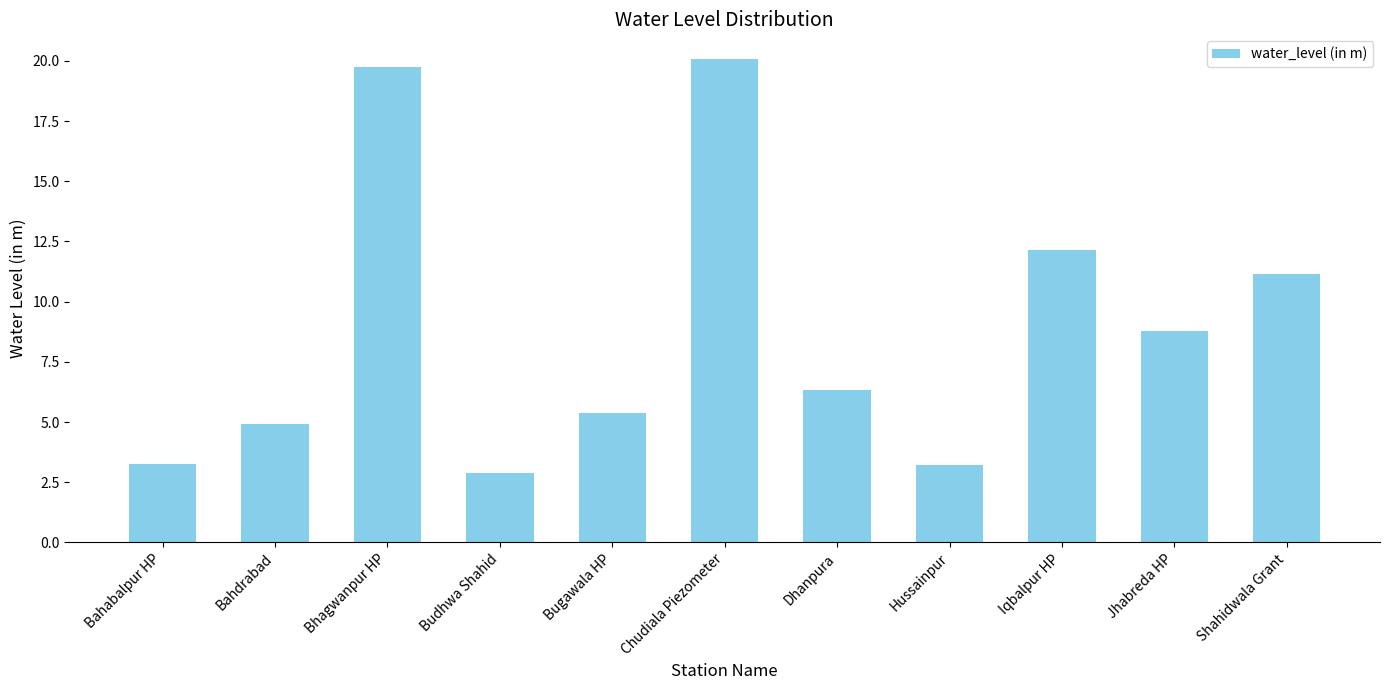

How many values are below 6?

5